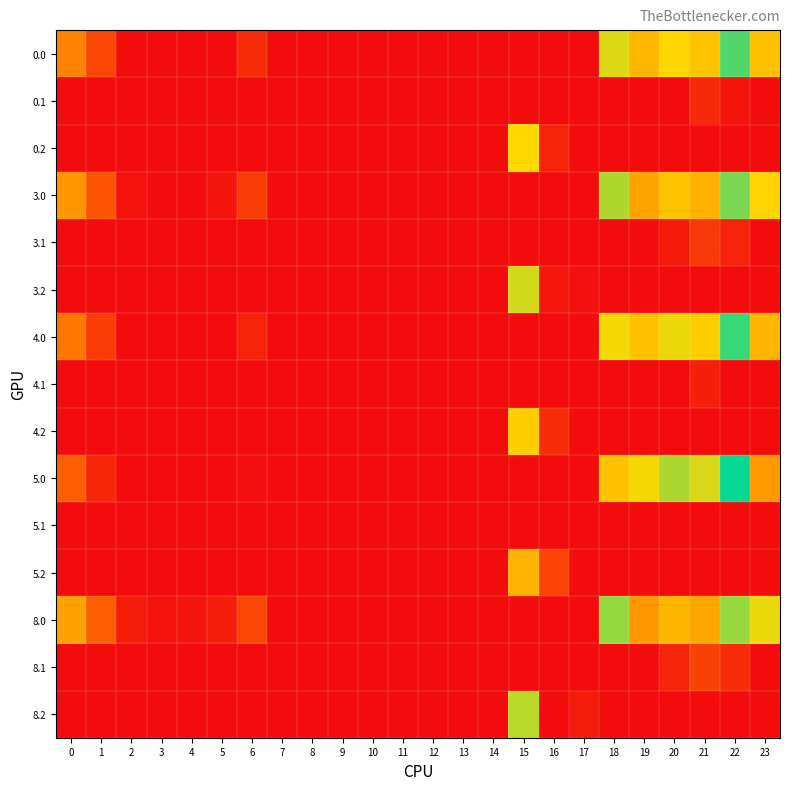

Reading left to right, transcribe all the data shown in this chart.

0.0: 0=67.0	1=34.5	2=0.0	3=0.0	4=0.0	5=0.0	6=20.0	7=0.0	8=0.0	9=0.0	10=0.0	11=0.0	12=0.0	13=0.0	14=0.0	15=0.0	16=0.0	17=0.0	18=114.6	19=229.5	20=214.9	21=223.4	22=177.3	23=96.3
0.1: 0=0.0	1=0.0	2=0.0	3=0.0	4=0.0	5=0.0	6=0.0	7=0.0	8=0.0	9=0.0	10=0.0	11=0.0	12=0.0	13=0.0	14=0.0	15=0.0	16=0.0	17=0.0	18=0.0	19=0.0	20=0.0	21=17.4	22=4.9	23=0.0
0.2: 0=0.0	1=0.0	2=0.0	3=0.0	4=0.0	5=0.0	6=0.0	7=0.0	8=0.0	9=0.0	10=0.0	11=0.0	12=0.0	13=0.0	14=0.0	15=107.2	16=306.2	17=0.0	18=0.0	19=0.0	20=0.0	21=0.0	22=0.0	23=0.0
3.0: 0=76.0	1=43.5	2=4.3	3=0.0	4=0.0	5=4.8	6=29.0	7=0.0	8=0.0	9=0.0	10=0.0	11=0.0	12=0.0	13=0.0	14=0.0	15=0.0	16=0.0	17=0.0	18=123.6	19=238.5	20=223.9	21=232.4	22=186.3	23=105.3
3.1: 0=0.0	1=0.0	2=0.0	3=0.0	4=0.0	5=0.0	6=0.0	7=0.0	8=0.0	9=0.0	10=0.0	11=0.0	12=0.0	13=0.0	14=0.0	15=0.0	16=0.0	17=0.0	18=0.0	19=0.0	20=8.5	21=26.4	22=13.9	23=0.0
3.2: 0=0.0	1=0.0	2=0.0	3=0.0	4=0.0	5=0.0	6=0.0	7=0.0	8=0.0	9=0.0	10=0.0	11=0.0	12=0.0	13=0.0	14=0.0	15=116.2	16=315.2	17=3.5	18=0.0	19=0.0	20=0.0	21=0.0	22=0.0	23=0.0
4.0: 0=62.0	1=29.5	2=0.0	3=0.0	4=0.0	5=0.0	6=15.0	7=0.0	8=0.0	9=0.0	10=0.0	11=0.0	12=0.0	13=0.0	14=0.0	15=0.0	16=0.0	17=0.0	18=109.6	19=224.5	20=209.9	21=218.4	22=172.3	23=91.3
4.1: 0=0.0	1=0.0	2=0.0	3=0.0	4=0.0	5=0.0	6=0.0	7=0.0	8=0.0	9=0.0	10=0.0	11=0.0	12=0.0	13=0.0	14=0.0	15=0.0	16=0.0	17=0.0	18=0.0	19=0.0	20=0.0	21=12.4	22=0.0	23=0.0
4.2: 0=0.0	1=0.0	2=0.0	3=0.0	4=0.0	5=0.0	6=0.0	7=0.0	8=0.0	9=0.0	10=0.0	11=0.0	12=0.0	13=0.0	14=0.0	15=102.2	16=301.2	17=0.0	18=0.0	19=0.0	20=0.0	21=0.0	22=0.0	23=0.0
5.0: 0=49.0	1=16.5	2=0.0	3=0.0	4=0.0	5=0.0	6=2.0	7=0.0	8=0.0	9=0.0	10=0.0	11=0.0	12=0.0	13=0.0	14=0.0	15=0.0	16=0.0	17=0.0	18=96.6	19=211.5	20=196.9	21=205.4	22=159.3	23=78.3
5.1: 0=0.0	1=0.0	2=0.0	3=0.0	4=0.0	5=0.0	6=0.0	7=0.0	8=0.0	9=0.0	10=0.0	11=0.0	12=0.0	13=0.0	14=0.0	15=0.0	16=0.0	17=0.0	18=0.0	19=0.0	20=0.0	21=0.0	22=0.0	23=0.0
5.2: 0=0.0	1=0.0	2=0.0	3=0.0	4=0.0	5=0.0	6=0.0	7=0.0	8=0.0	9=0.0	10=0.0	11=0.0	12=0.0	13=0.0	14=0.0	15=89.2	16=288.2	17=0.0	18=0.0	19=0.0	20=0.0	21=0.0	22=0.0	23=0.0
8.0: 0=82.0	1=49.5	2=10.3	3=4.4	4=4.9	5=10.8	6=35.0	7=0.0	8=0.0	9=0.0	10=0.0	11=0.0	12=0.0	13=0.0	14=0.0	15=0.0	16=0.0	17=0.0	18=129.6	19=244.5	20=229.9	21=238.4	22=192.3	23=111.3
8.1: 0=0.0	1=0.0	2=0.0	3=0.0	4=0.0	5=0.0	6=0.0	7=0.0	8=0.0	9=0.0	10=0.0	11=0.0	12=0.0	13=0.0	14=0.0	15=0.0	16=0.0	17=0.0	18=0.0	19=0.0	20=14.5	21=32.4	22=19.9	23=0.0
8.2: 0=0.0	1=0.0	2=0.0	3=0.0	4=0.0	5=0.0	6=0.0	7=0.0	8=0.0	9=0.0	10=0.0	11=0.0	12=0.0	13=0.0	14=0.0	15=122.2	16=321.2	17=9.5	18=0.0	19=0.0	20=0.0	21=0.0	22=0.0	23=0.0